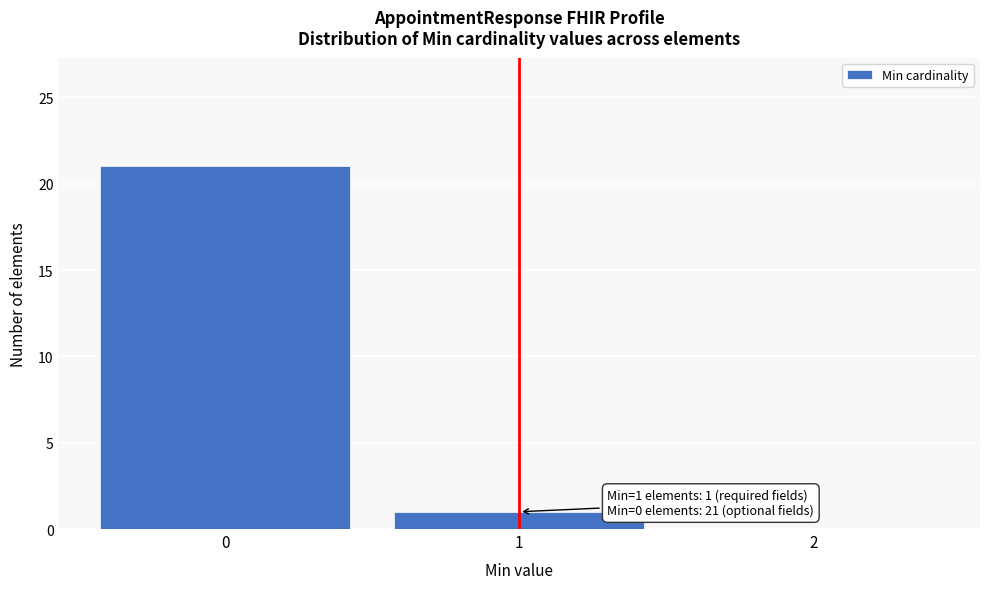

Which range on the x-axis has the tallest bar?

-0.5 to 0.5